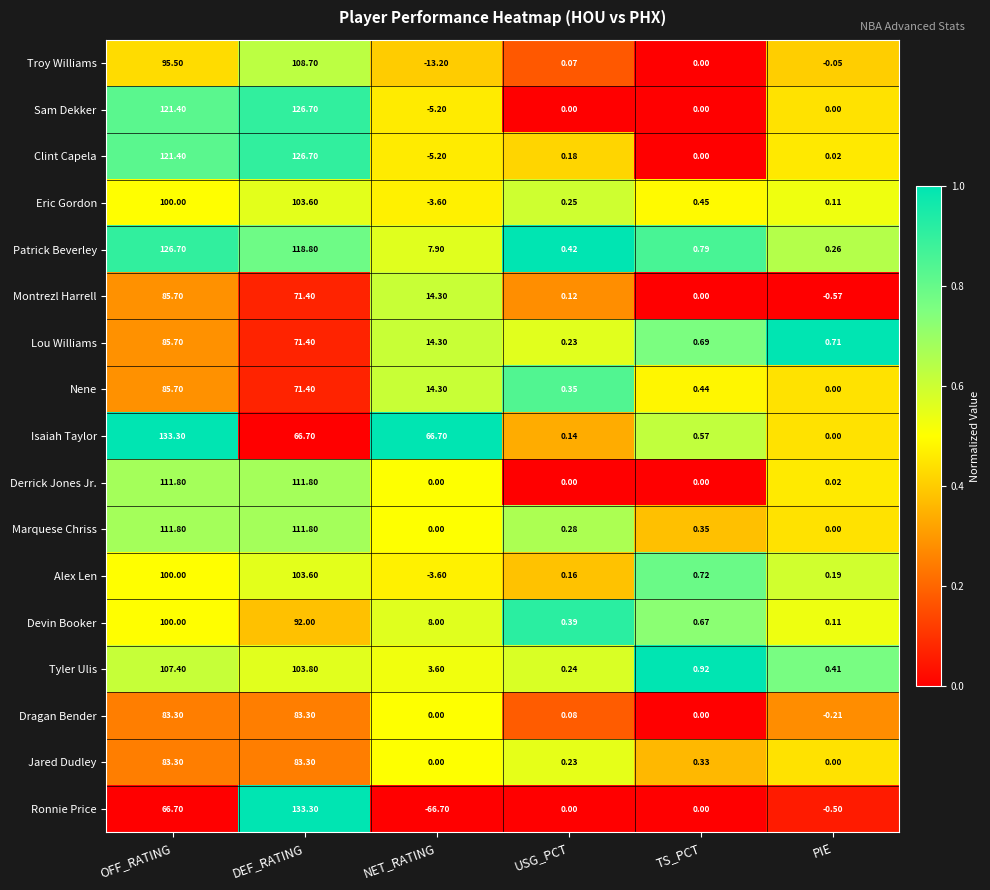

Which series has the widest spread of values?

Ronnie Price